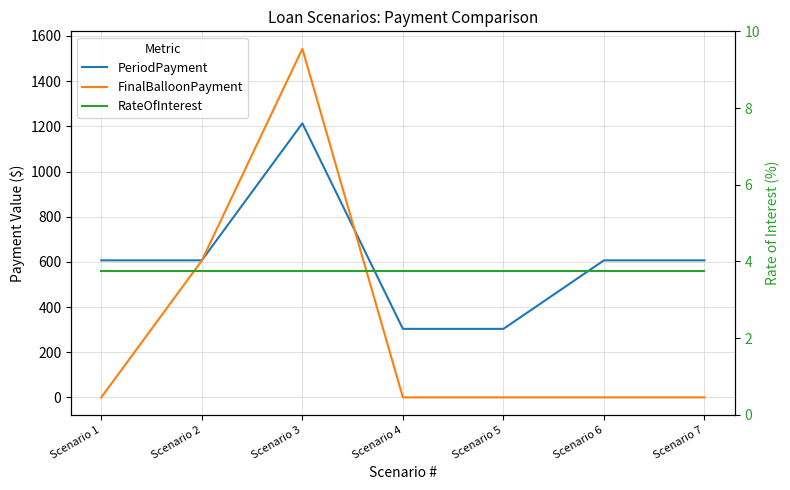

How many lines are shown in the chart?

3